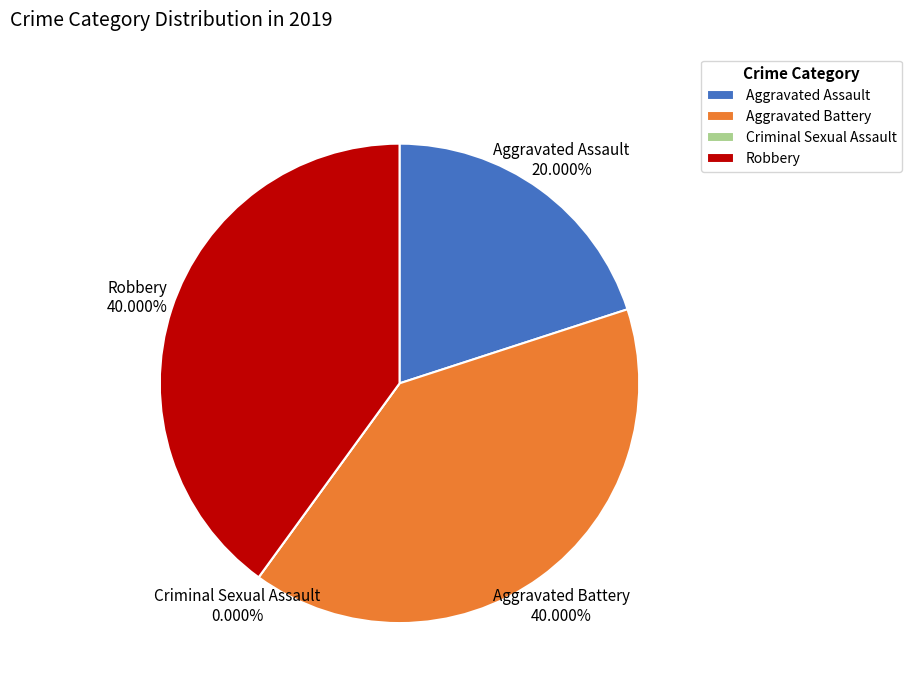

To the nearest percent, what is the average slice percentage?

25%